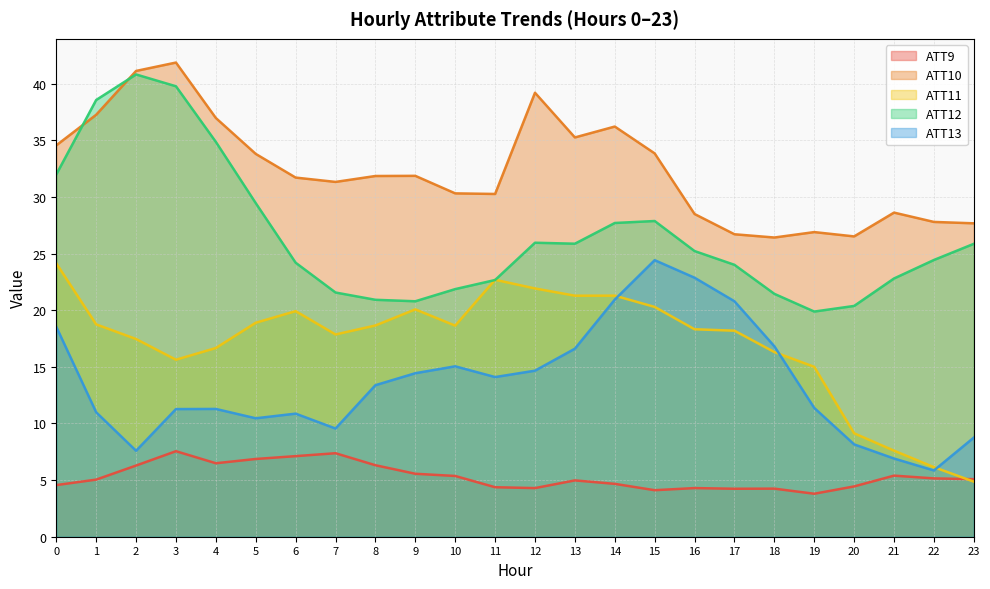

Reading right to left, transcribe all the data shown in this chart.

ATT9: 5.1	5.2	5.4	4.4	3.8	4.2	4.2	4.3	4.1	4.7	5.0	4.3	4.4	5.4	5.6	6.3	7.4	7.1	6.9	6.5	7.6	6.3	5.0	4.6
ATT10: 27.7	27.8	28.6	26.5	26.9	26.4	26.7	28.5	33.8	36.2	35.3	39.2	30.3	30.3	31.9	31.9	31.3	31.7	33.8	37.0	41.9	41.1	37.3	34.6
ATT11: 4.9	6.1	7.6	9.1	15.0	16.3	18.2	18.3	20.3	21.3	21.3	21.9	22.7	18.6	20.1	18.7	17.9	19.9	18.9	16.7	15.6	17.5	18.7	24.1
ATT12: 25.9	24.4	22.8	20.4	19.9	21.4	24.0	25.2	27.9	27.7	25.9	26.0	22.7	21.9	20.8	20.9	21.6	24.2	29.5	34.9	39.8	40.8	38.6	32.0
ATT13: 8.8	5.9	6.9	8.2	11.4	16.8	20.8	22.9	24.4	20.9	16.6	14.7	14.1	15.0	14.4	13.4	9.6	10.9	10.5	11.3	11.3	7.6	11.0	18.5